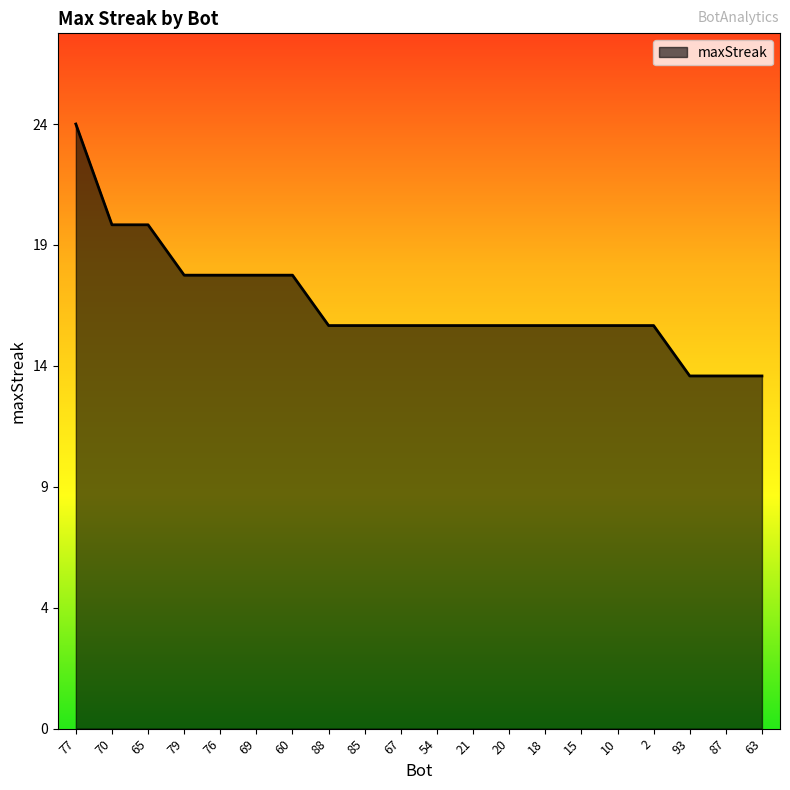

Reading right to left, transcribe all the data shown in this chart.

14	14	14	16	16	16	16	16	16	16	16	16	16	18	18	18	18	20	20	24